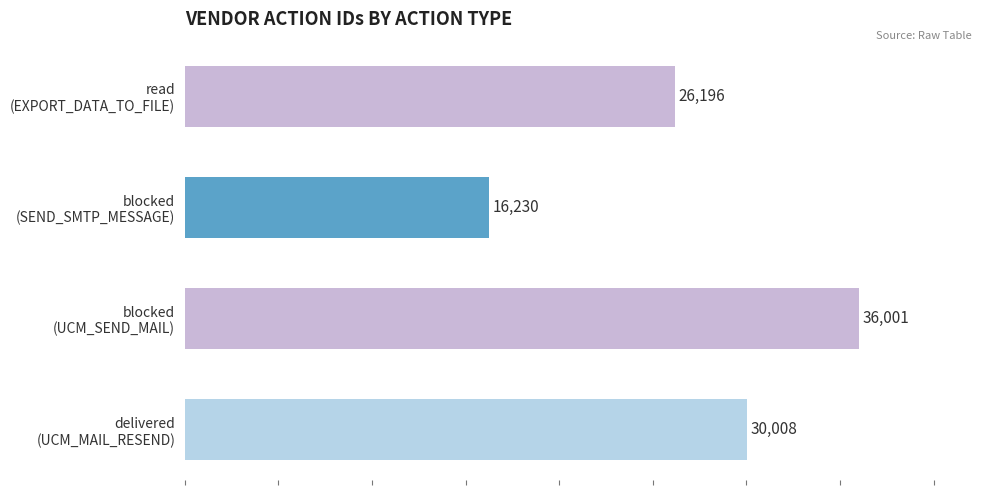

Rank the categories by value from highest to lowest.

blocked
(UCM_SEND_MAIL), delivered
(UCM_MAIL_RESEND), read
(EXPORT_DATA_TO_FILE), blocked
(SEND_SMTP_MESSAGE)